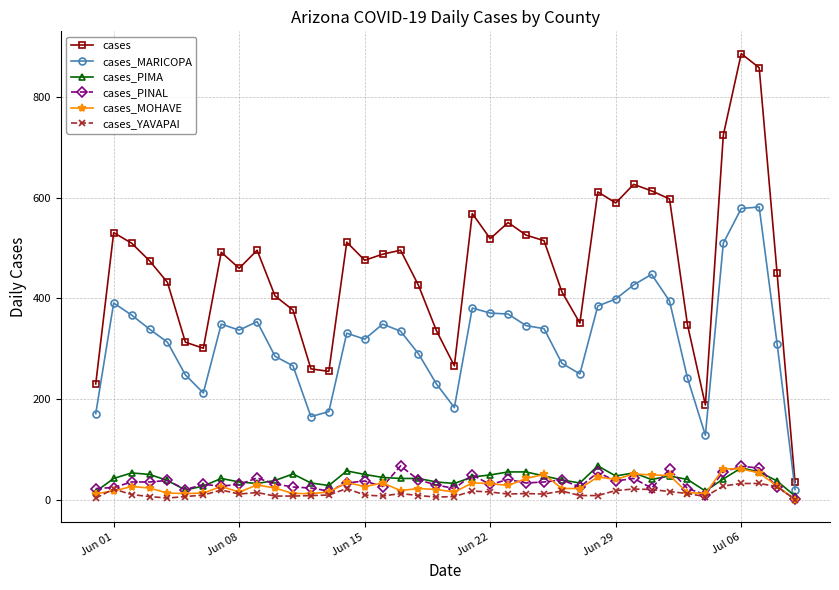

True or false: cases_PINAL and cases intersect in this chart.

False